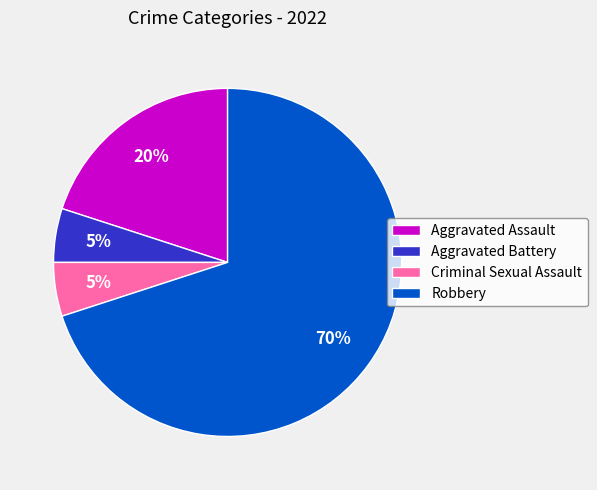

To the nearest percent, what percentage of the pie is Robbery?

70%